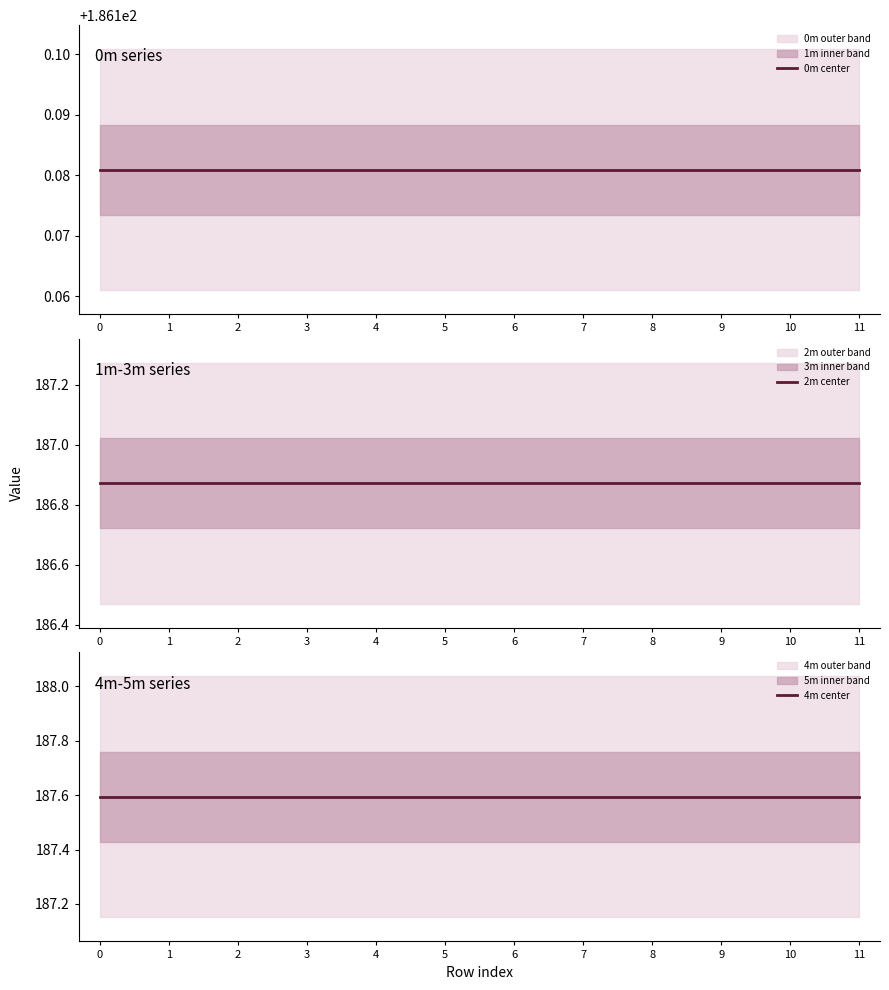

Reading left to right, list all the values displayed in this chart.

0m center: 0=186.2	1=186.2	2=186.2	3=186.2	4=186.2	5=186.2	6=186.2	7=186.2	8=186.2	9=186.2	10=186.2	11=186.2
2m center: 0=186.9	1=186.9	2=186.9	3=186.9	4=186.9	5=186.9	6=186.9	7=186.9	8=186.9	9=186.9	10=186.9	11=186.9
4m center: 0=187.6	1=187.6	2=187.6	3=187.6	4=187.6	5=187.6	6=187.6	7=187.6	8=187.6	9=187.6	10=187.6	11=187.6